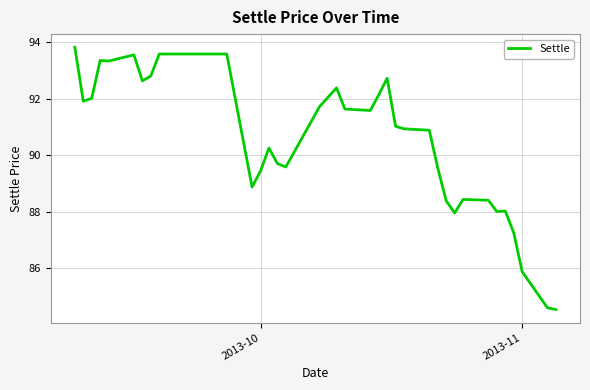

How many distinct data groups are displayed?

1